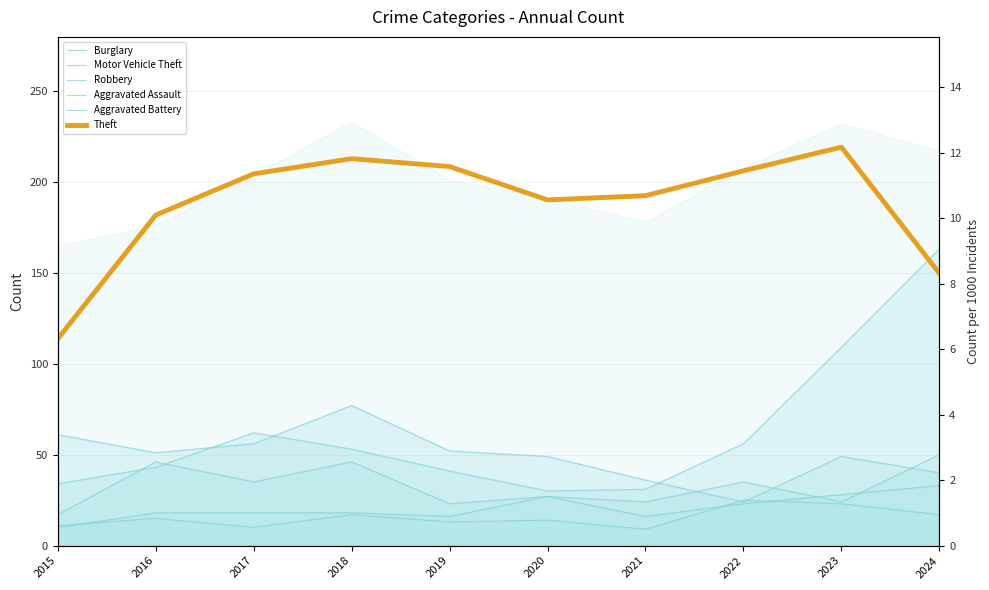

Is the value of Motor Vehicle Theft at 2023 greater than the value of Aggravated Assault at 2020?

Yes